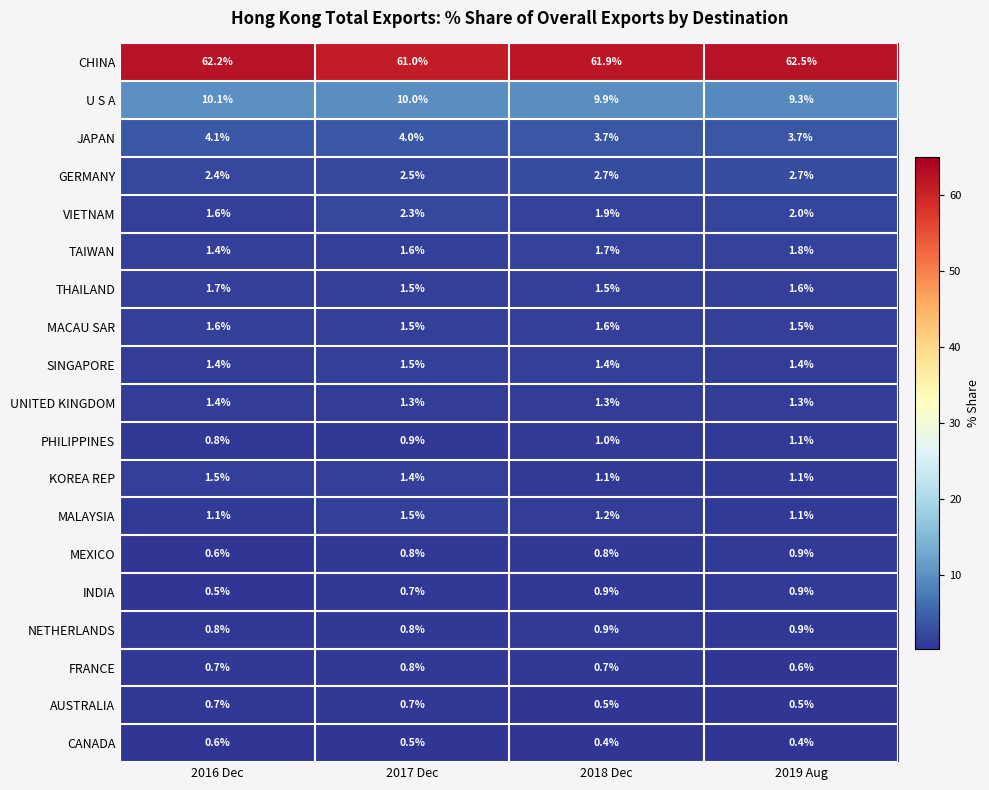

Read the U S A value at 2016 Dec.

10.1